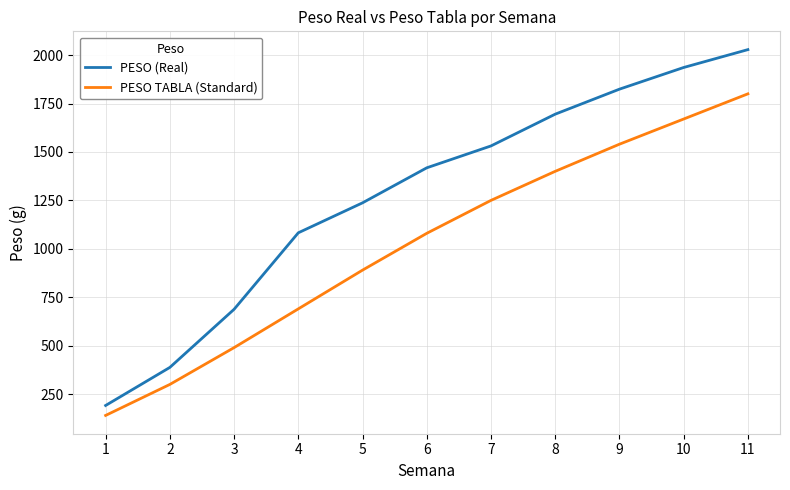

True or false: PESO (Real) and PESO TABLA (Standard) intersect in this chart.

False